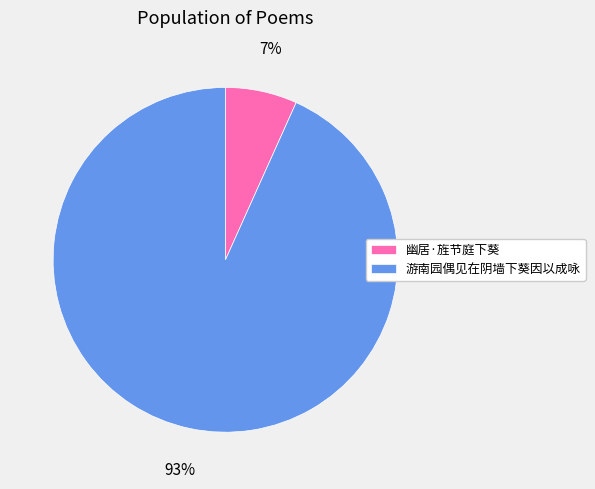

To the nearest percent, what is the combined percentage of 游南园偶见在阴墙下葵因以成咏 and 幽居·旌节庭下葵?

100%